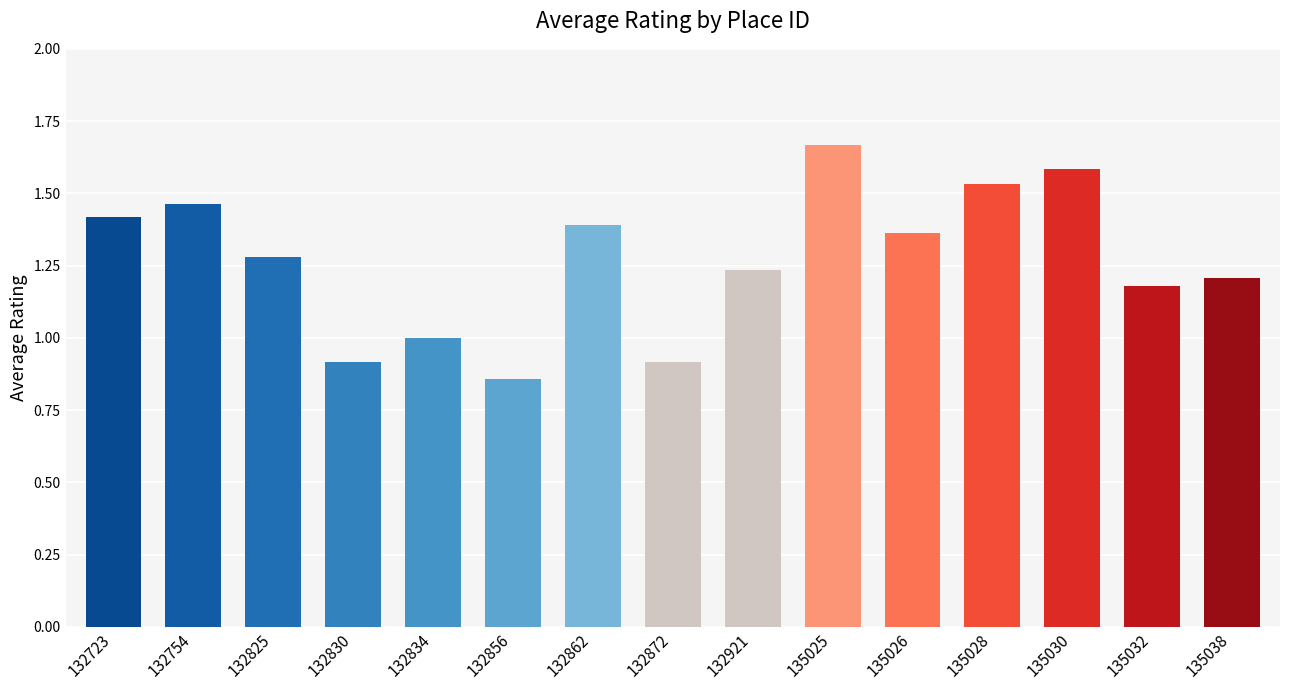

What is the change in value from 132830 to 135028?

+0.6